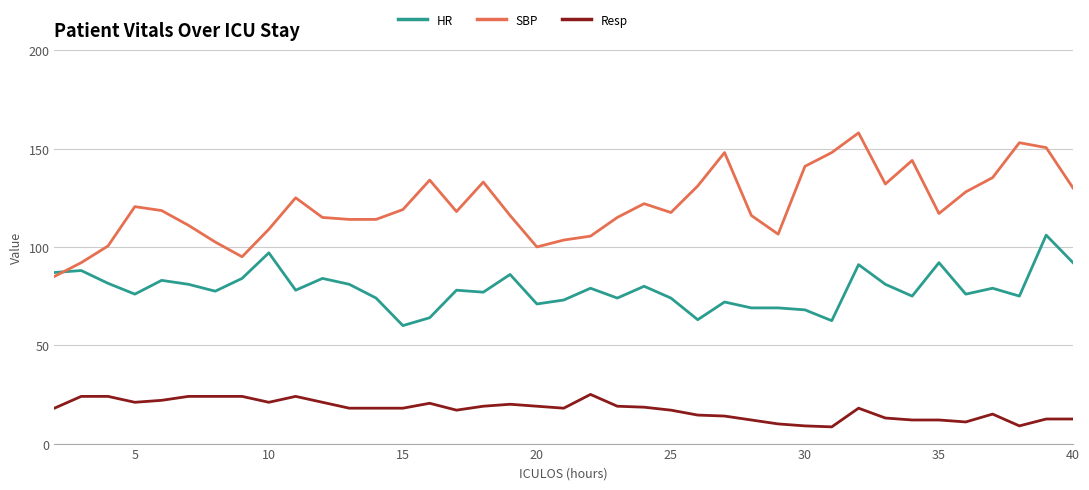

True or false: HR has more than 2 interior local peaks.

True